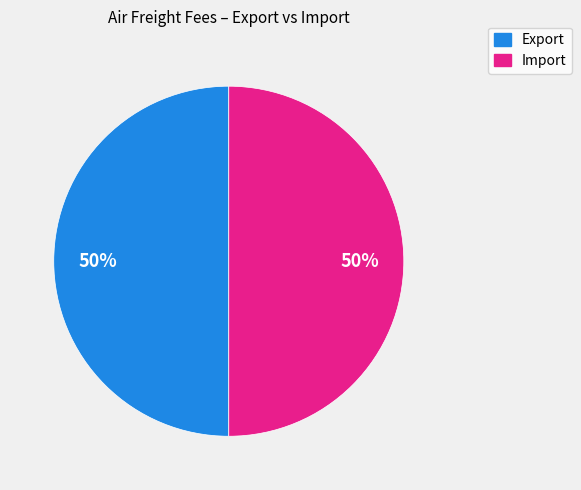

To the nearest percent, what is the average slice percentage?

50%